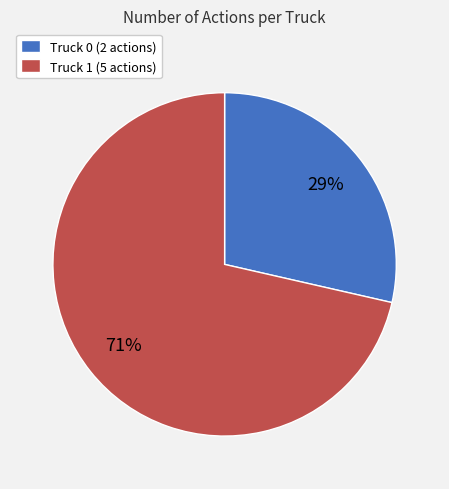

What percentage is the Truck 1 slice, to the nearest percent?

71%